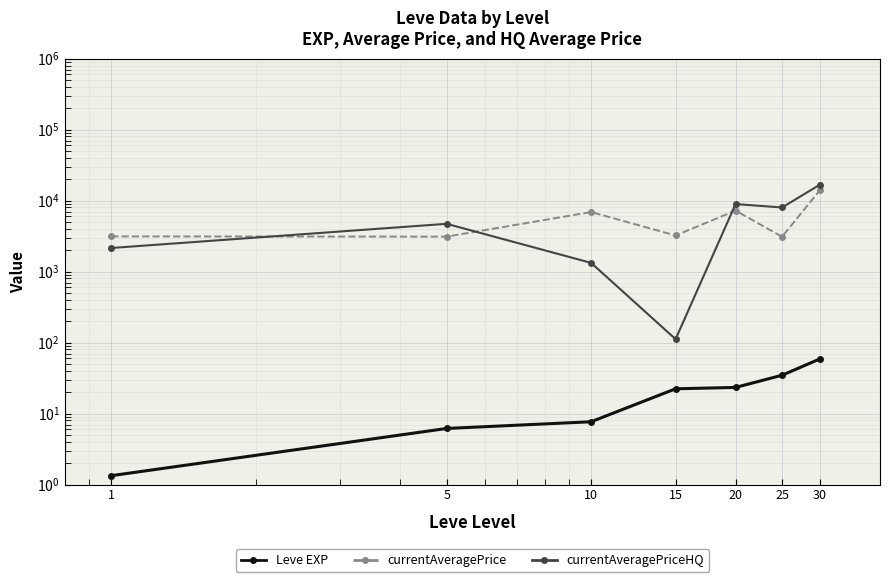

Reading right to left, what are all the values shown in this chart?

Leve EXP: 30=59.0	25=34.7	20=23.3	15=22.3	10=7.7	5=6.2	1=1.3
currentAveragePrice: 30=14105.5	25=3095.8	20=7224.5	15=3225.8	10=6896.7	5=3108.7	1=3131.3
currentAveragePriceHQ: 30=16825.0	25=7999.8	20=8937.5	15=111.7	10=1327.0	5=4708.3	1=2148.7